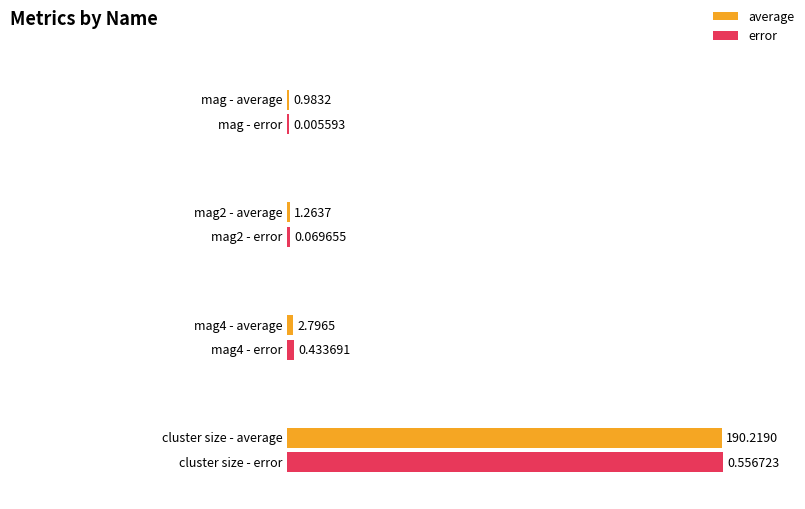

What is the sum of all error values?

1.1